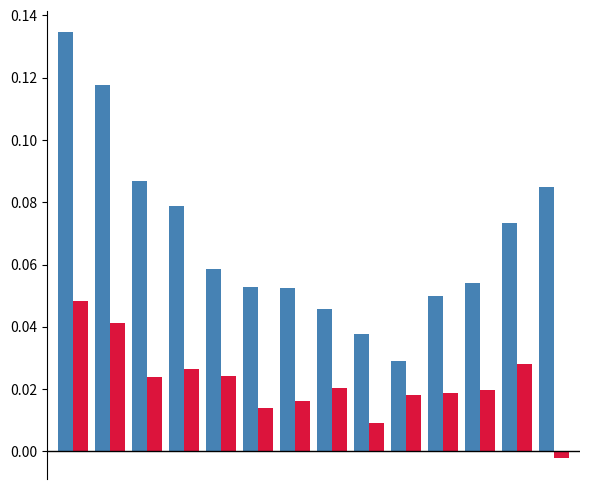

How many series are shown in this chart?

2